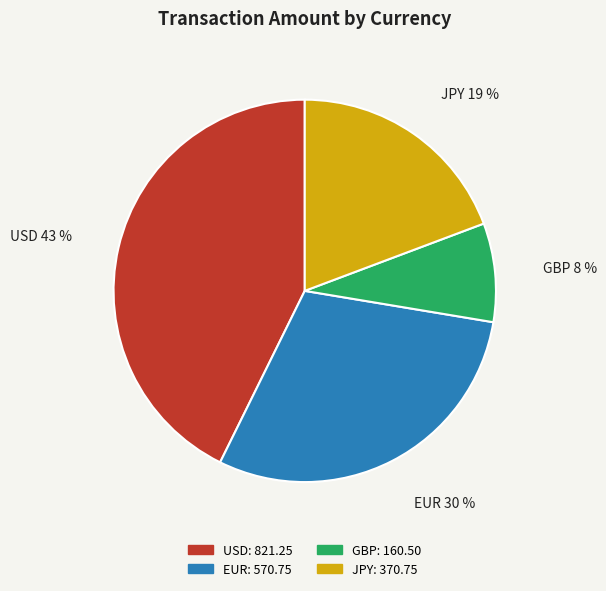

Approximately how many times larger is the value at GBP compared to EUR?

0.3